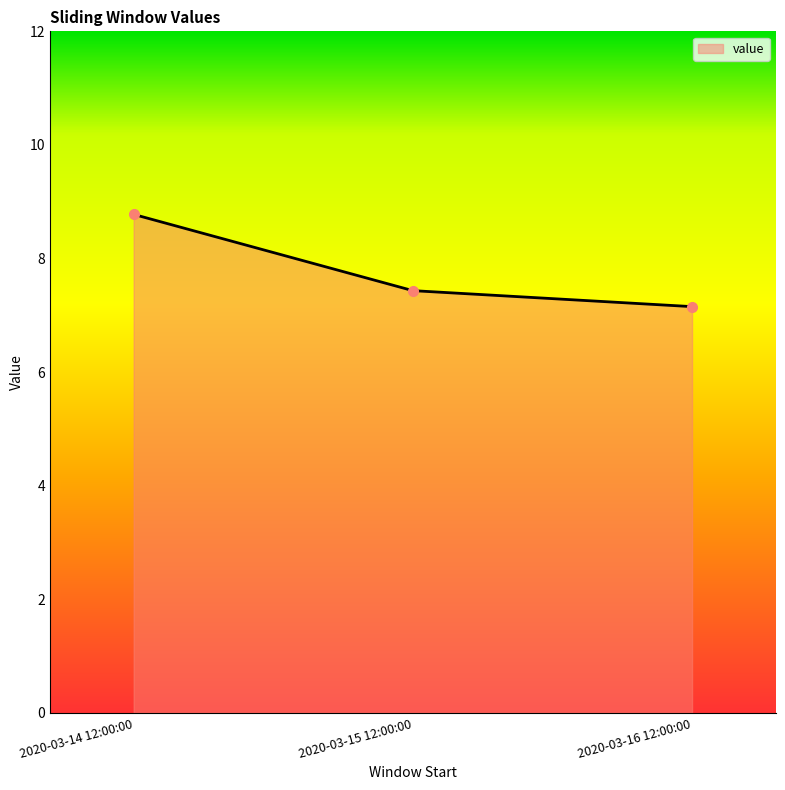

What is the value of the 2nd point from the left?

7.4